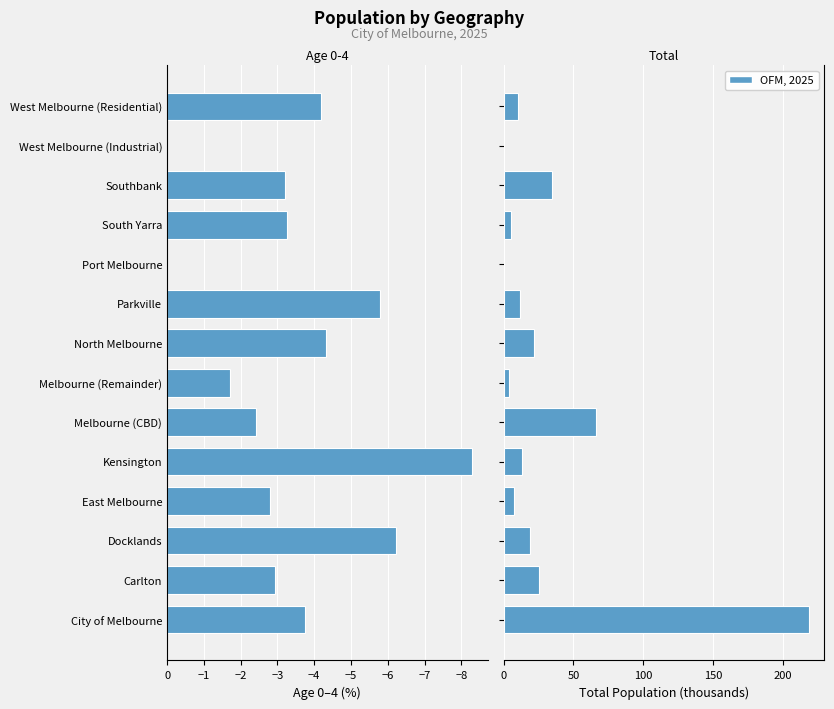

The value of Age 0-4 (%) at North Melbourne is -2.9. True or false?

False